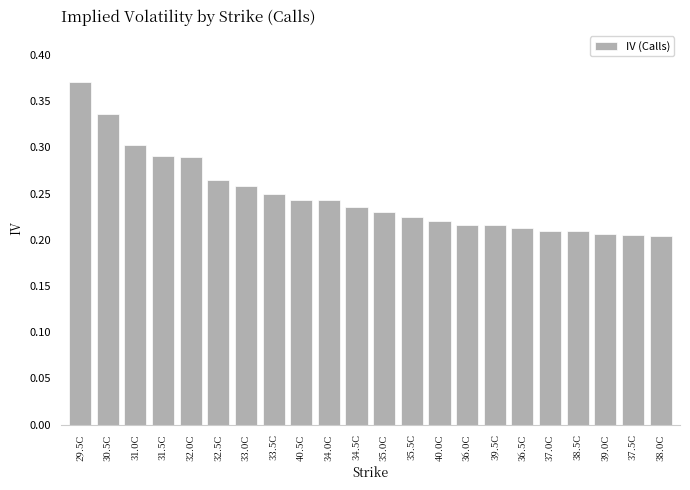

What is the difference between the second highest and second lowest values?

0.1